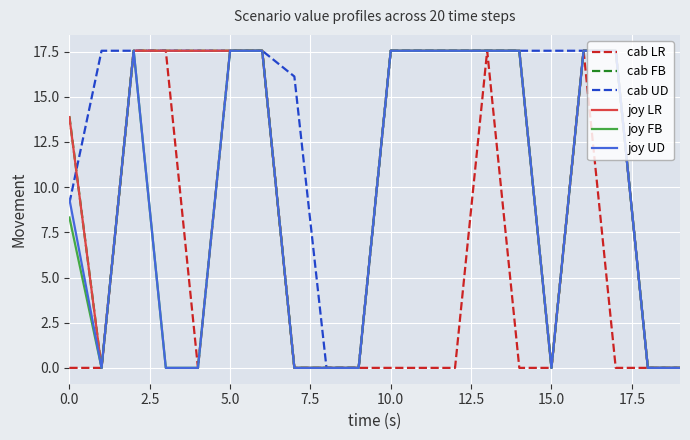

What is the highest value of the joy UD series?

17.6